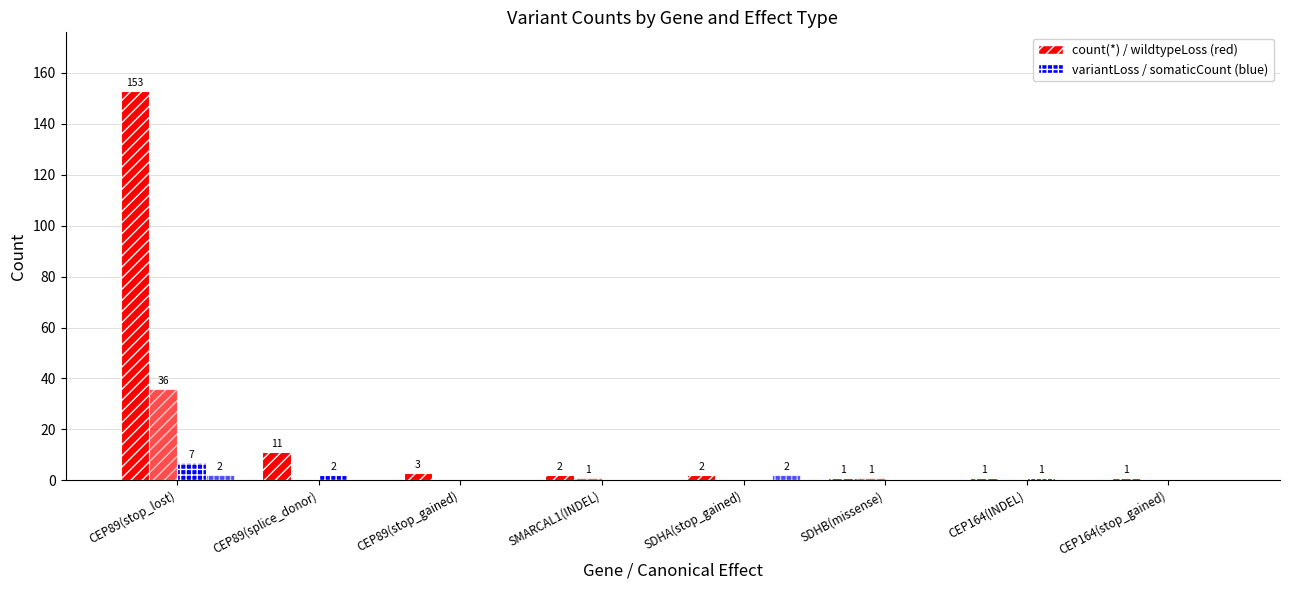

How many data points does each series have?

8